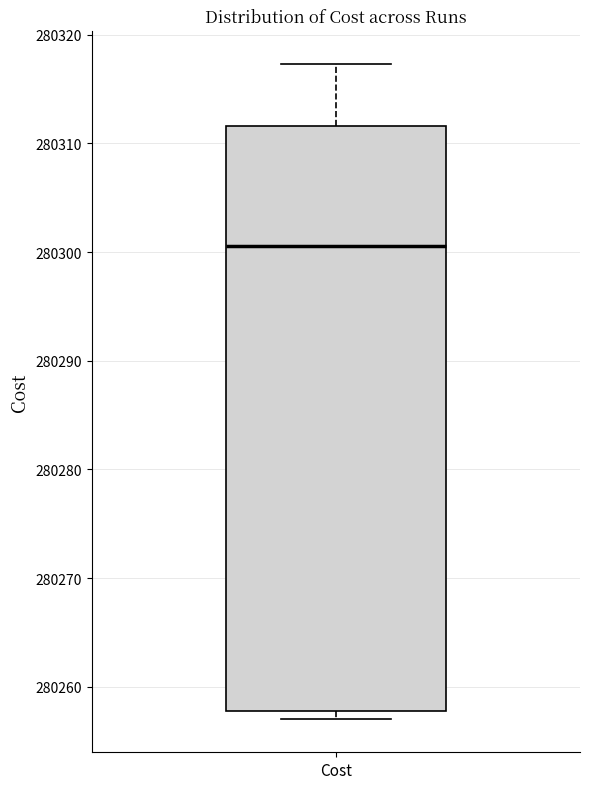

Read this box plot against the y-axis: the position of the median line, the range covered by the box, and the ends of both whiskers. The values are not printed on the chart, so give them approximately, as read against the axis.

median 280301, box 280258 to 280312, whiskers 280257 to 280317